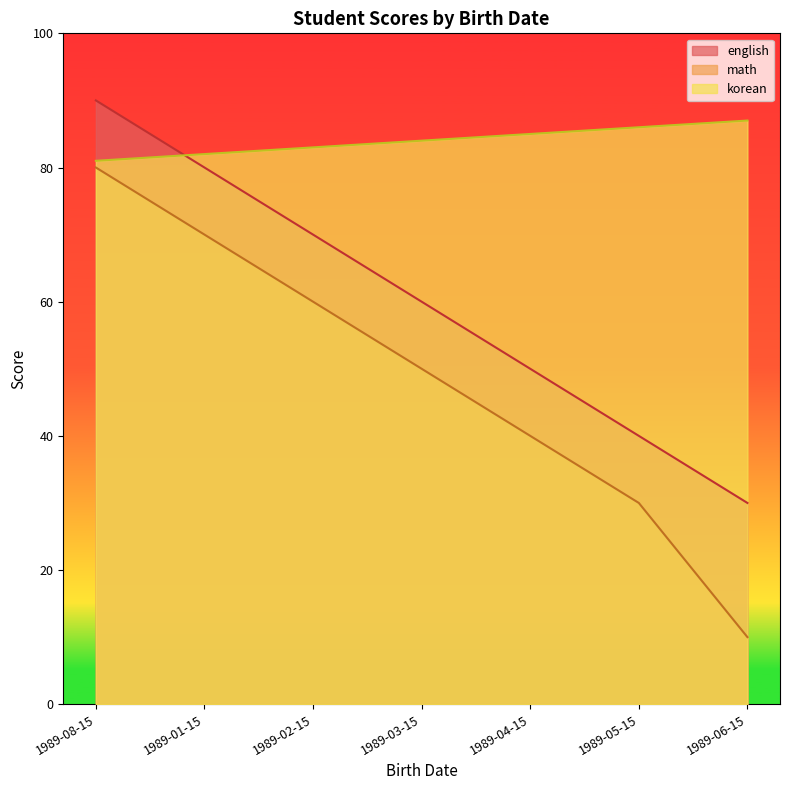

Between 1989-05-15 and 1989-08-15, which is larger?

1989-08-15